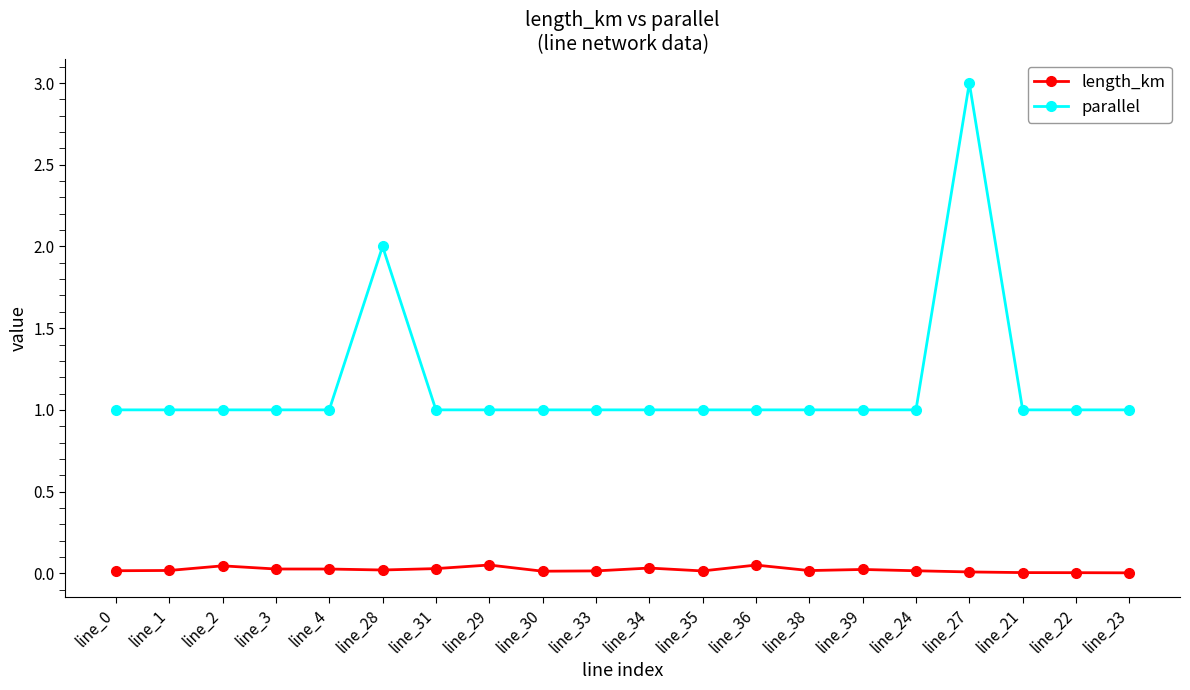

List the series in order of their overall mean, highest first.

parallel, length_km